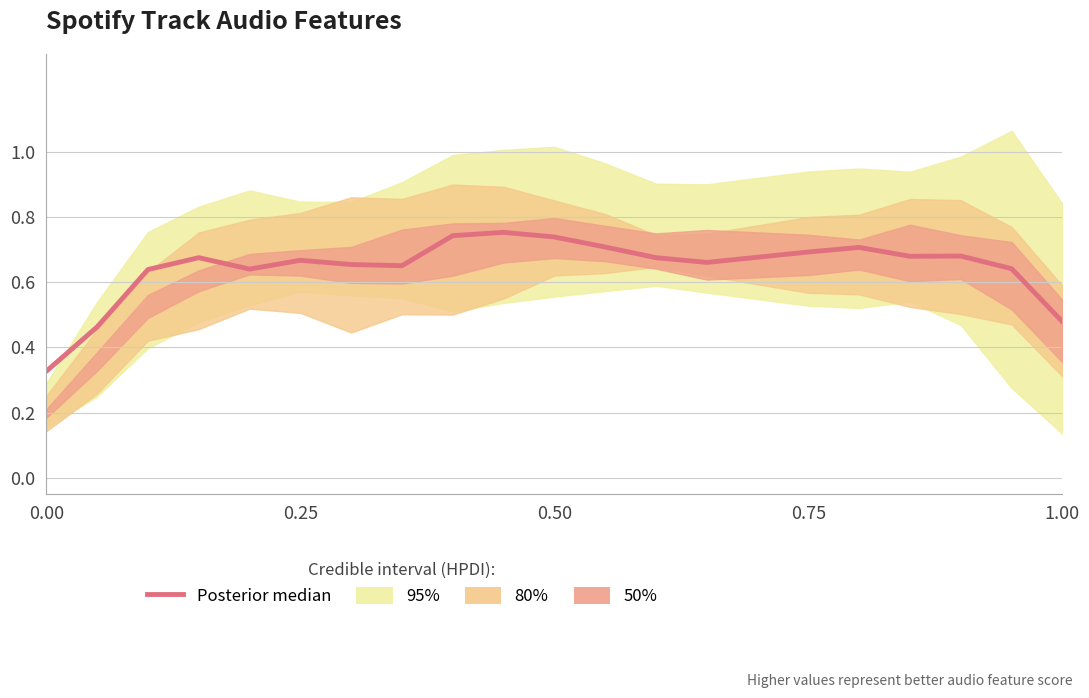

What is the average value?

0.6